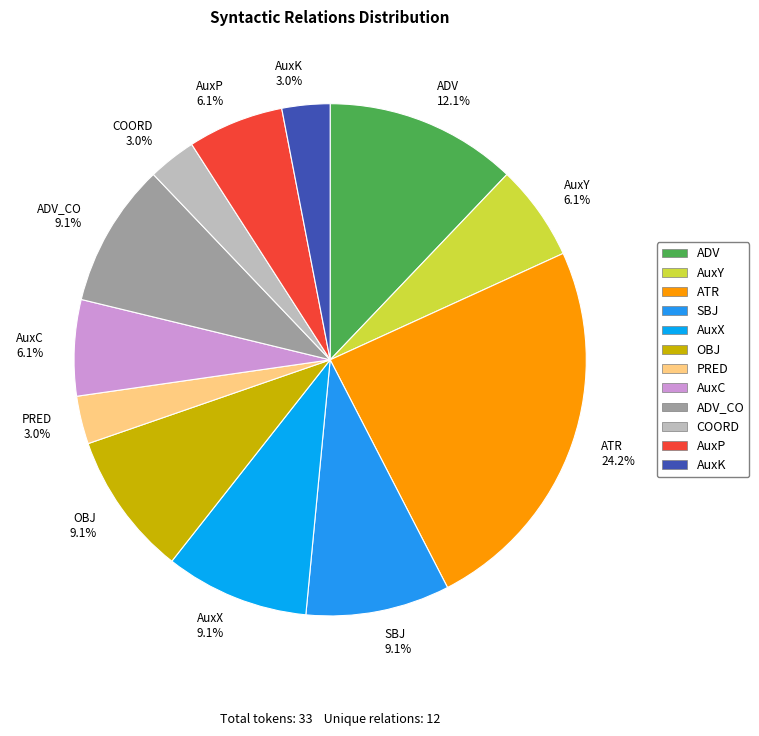

How many segments does this pie chart have?

12